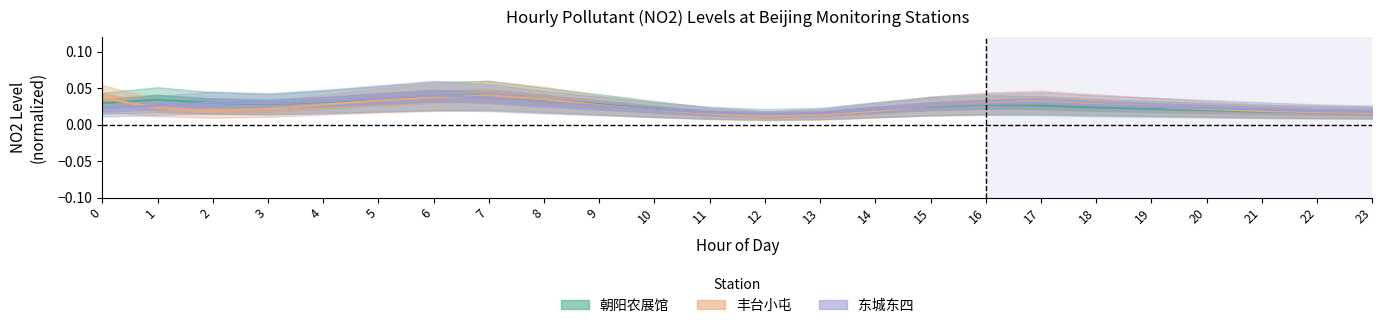

Is it true that 东城东四 equals 0.0 at 10?

True